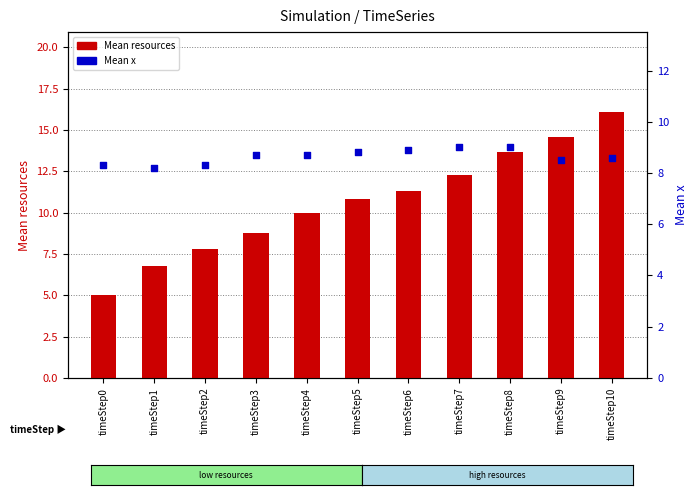

What is the total value across all series at timeStep8?

22.7